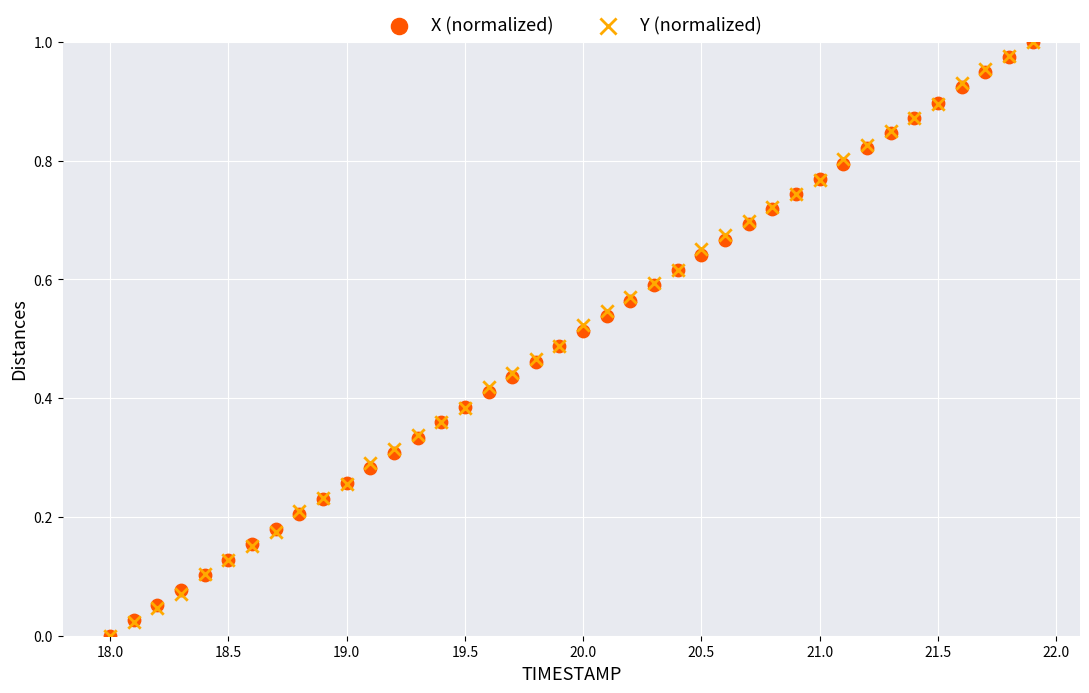

What are all the series names shown in the legend?

X (normalized), Y (normalized)